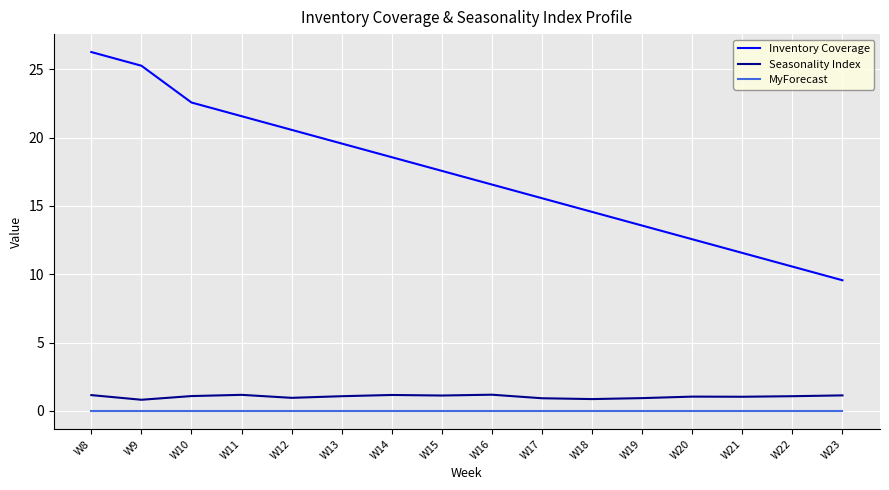

Between W15 and W21, which series saw the biggest shift?

Inventory Coverage